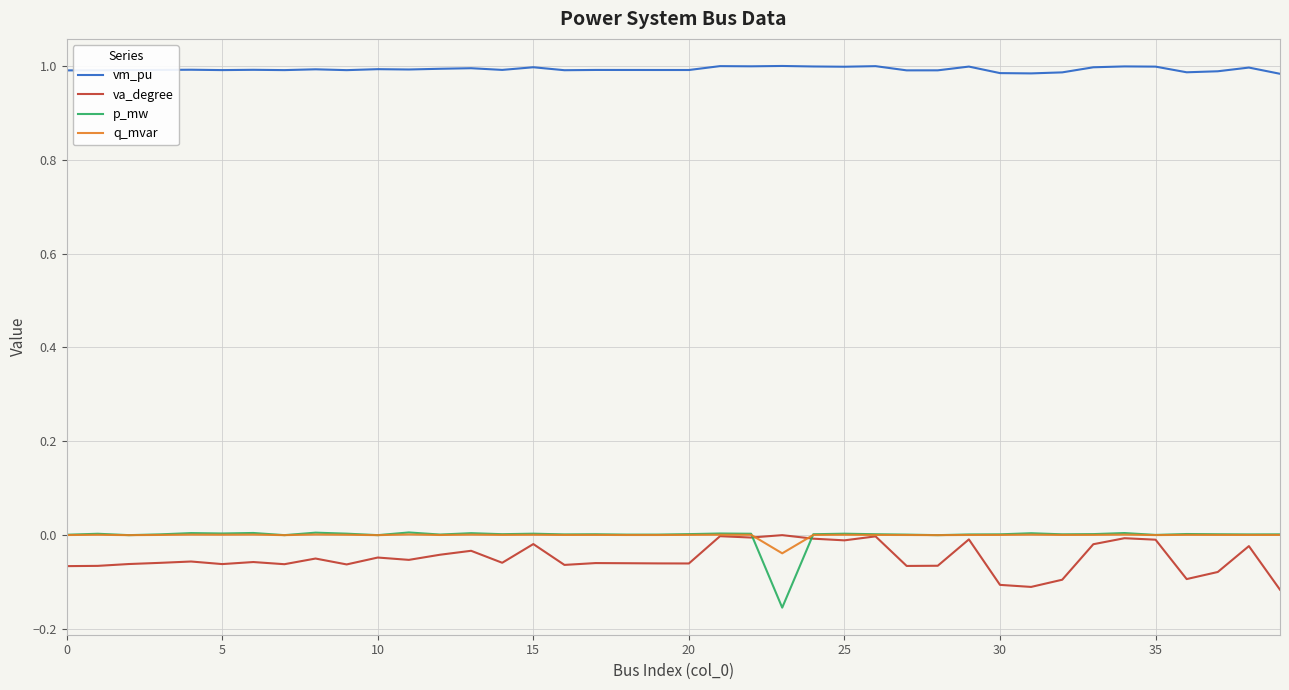

Which series has the largest total across all categories?

vm_pu